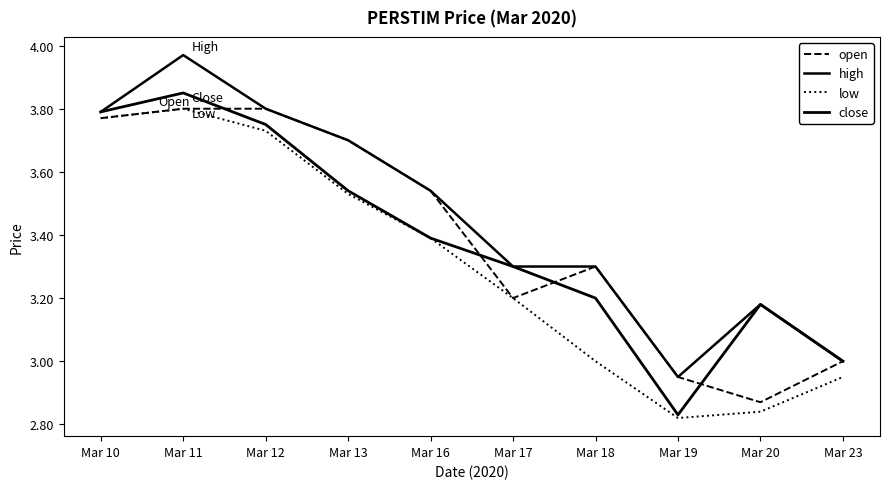

Does the chart have visible grid lines?

No